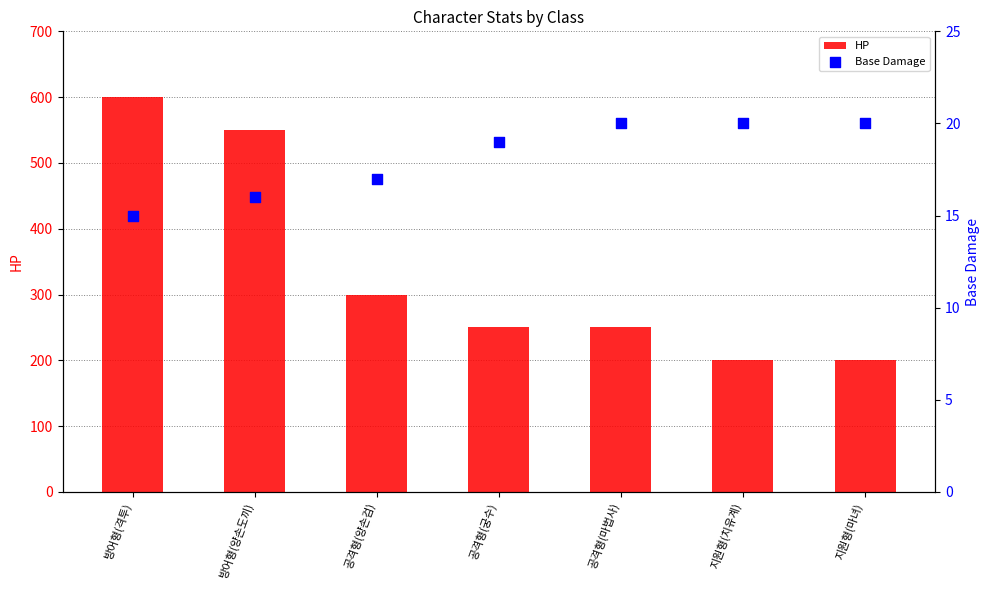

What is the total value across all series at 공격형(마법사)?

270